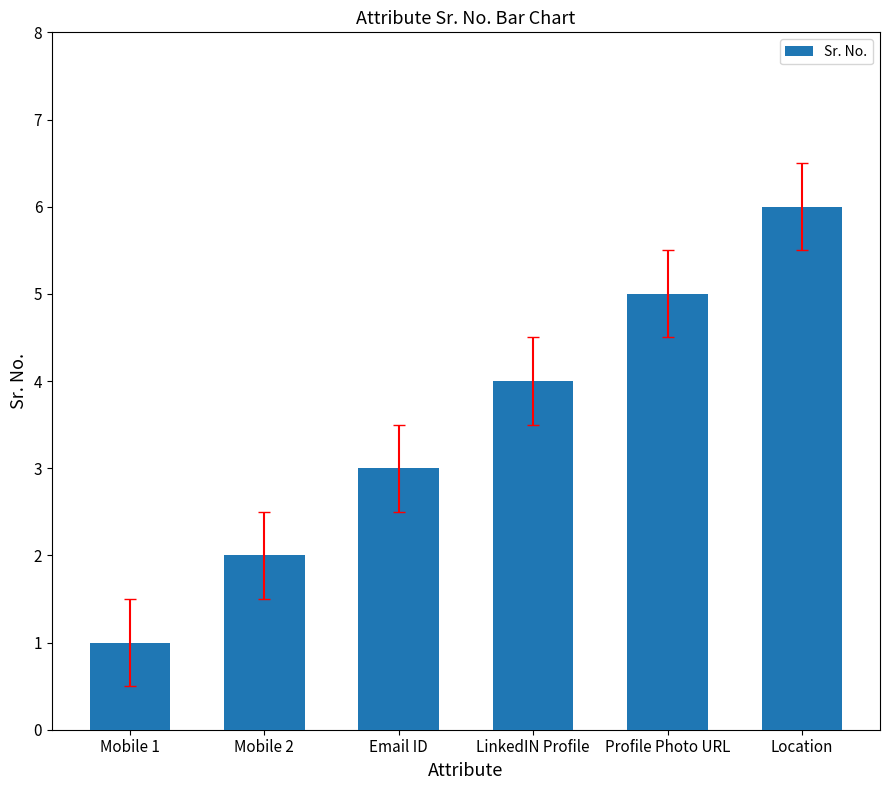

List the labels in order of value, smallest first.

Mobile 1, Mobile 2, Email ID, LinkedIN Profile, Profile Photo URL, Location